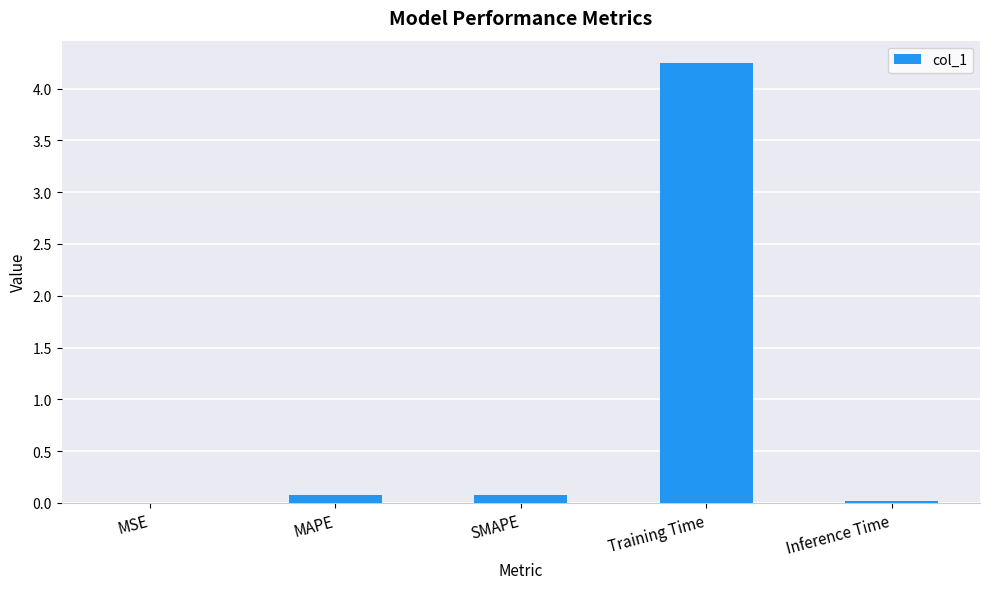

How many data points does each series have?

5